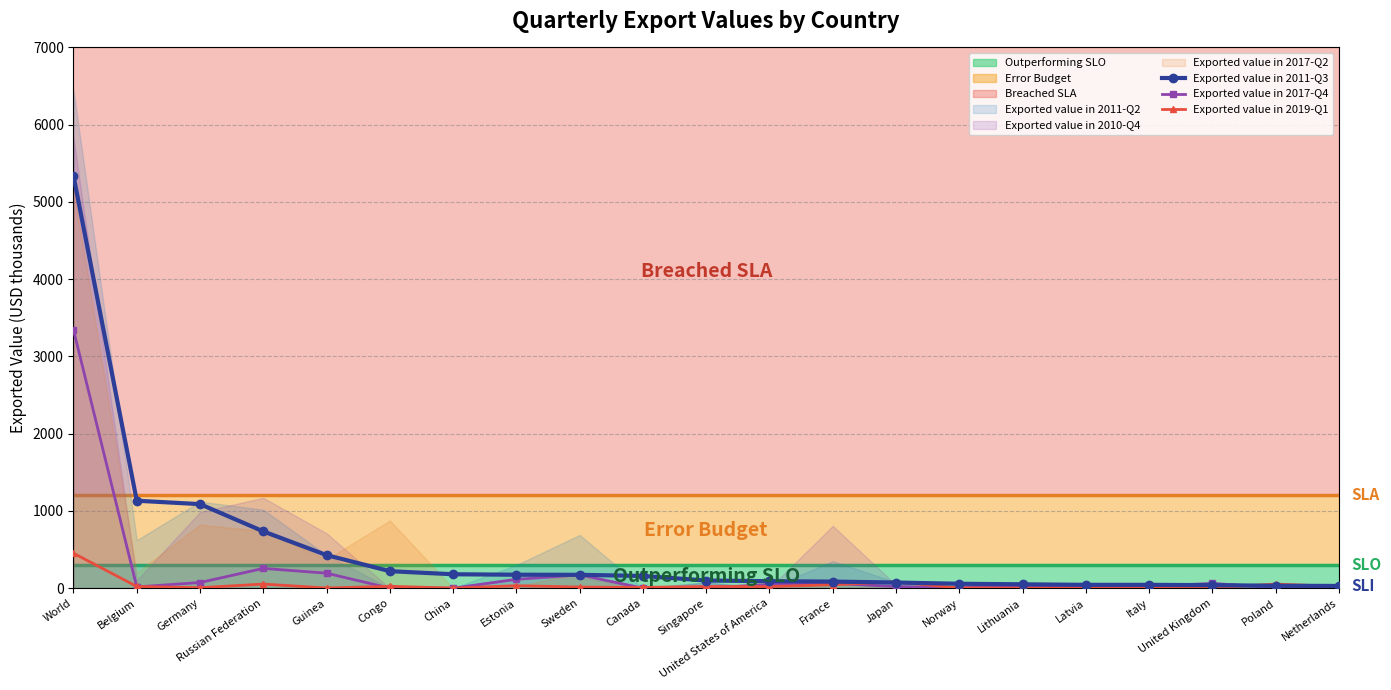

What is the difference between the maximum and minimum values in the Exported value in 2019-Q1 series?

452